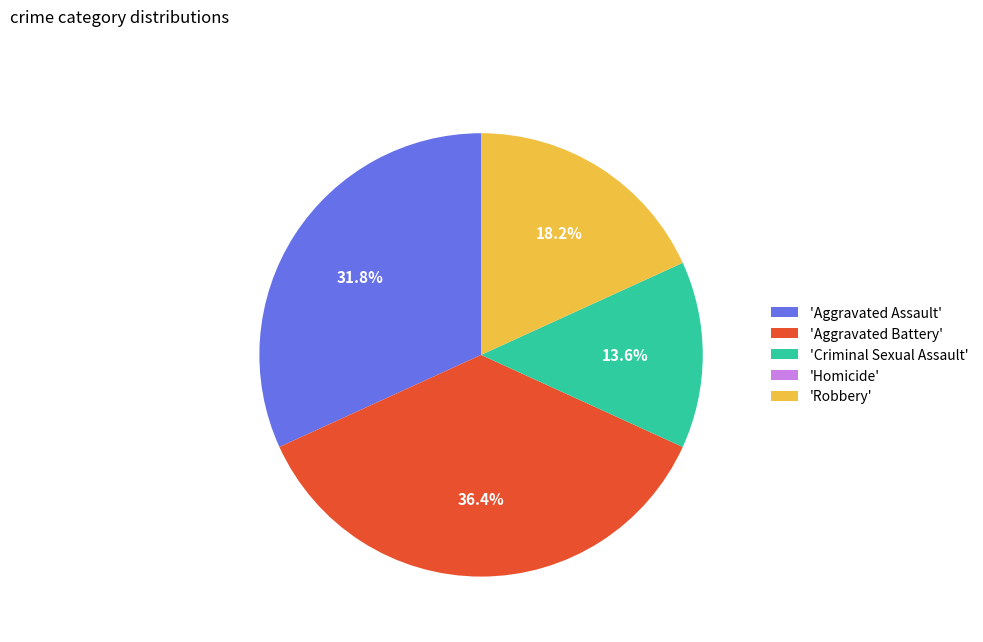

To the nearest percent, what is the average slice percentage?

20%